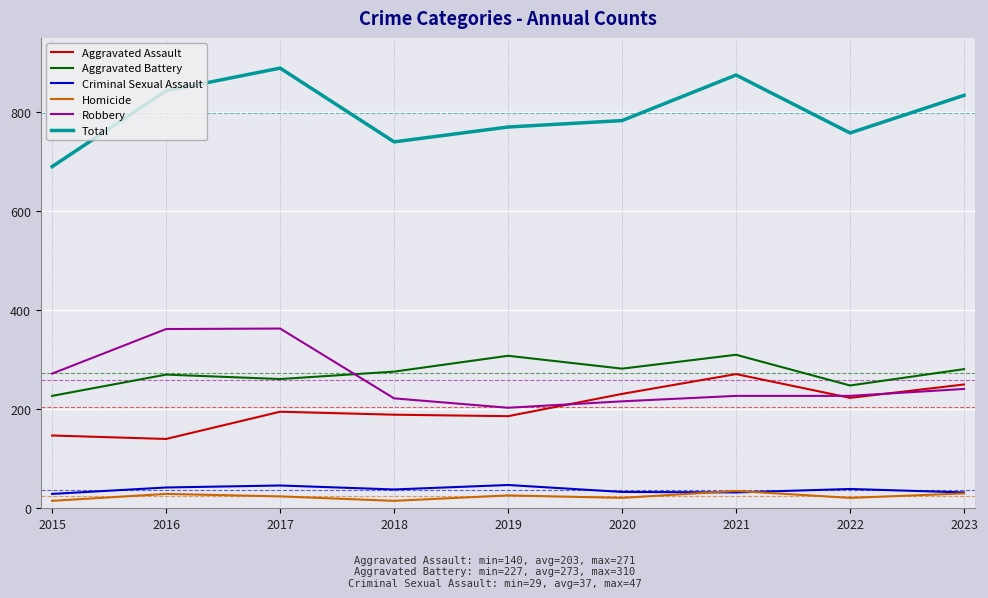

What is the spread (max minus min) of values at 2017?

865